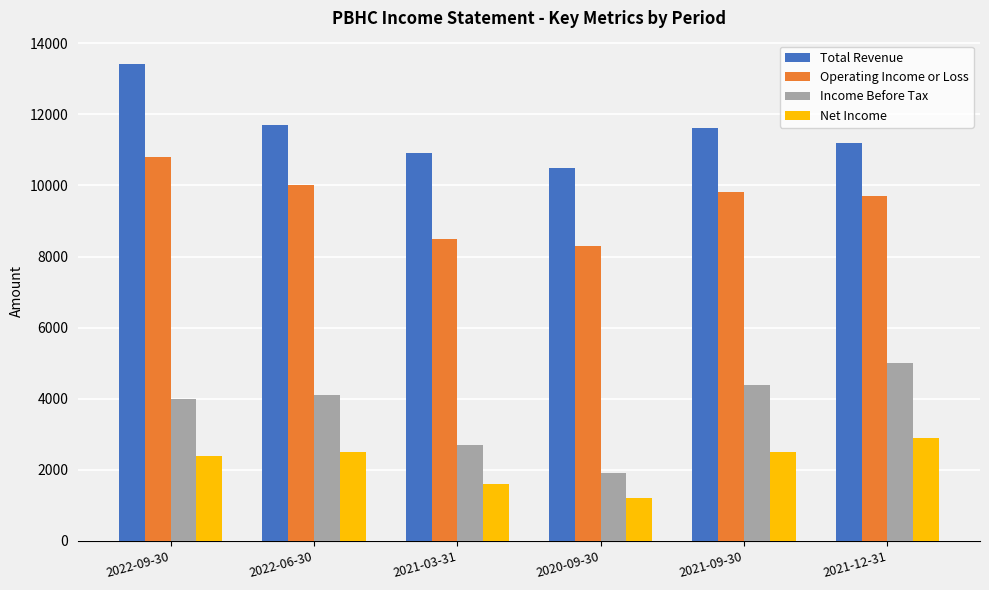

What is the lowest value of the Net Income series?

1200